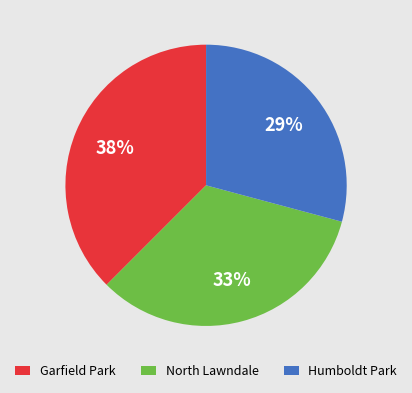

The Garfield Park slice represents 48% of the pie. True or false?

False